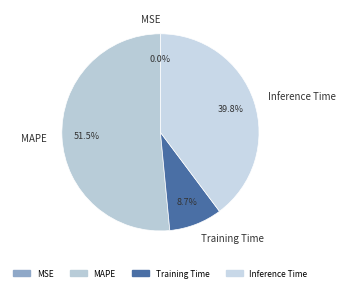

What is the ratio of the value at Inference Time to the value at MAPE?

0.8